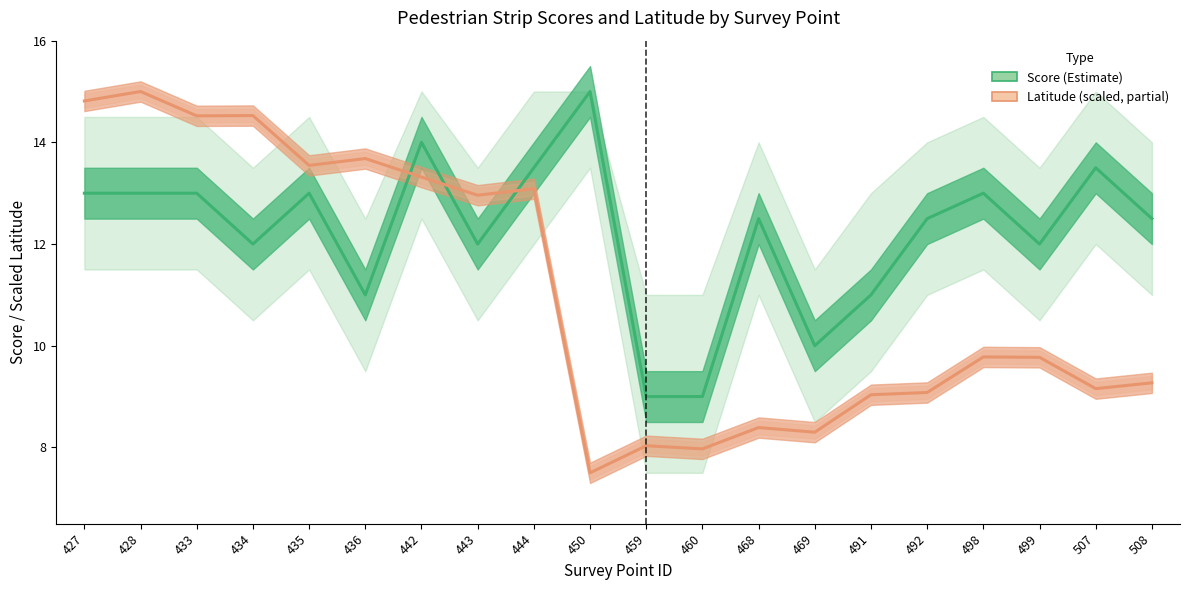

What value does the Score (Estimate) series have at 468?

12.5